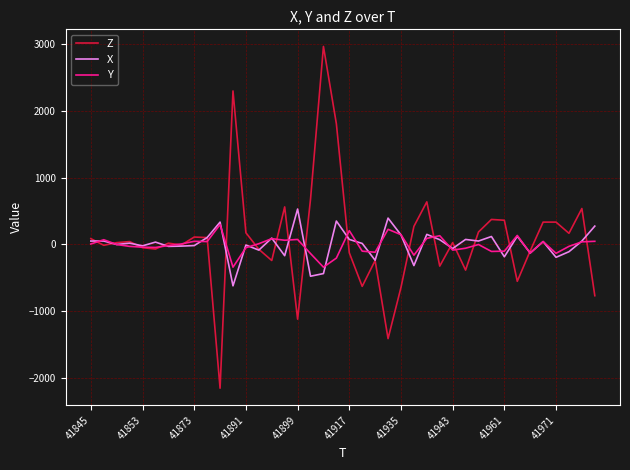

List the series in order of their peak value, lowest first.

Y, X, Z